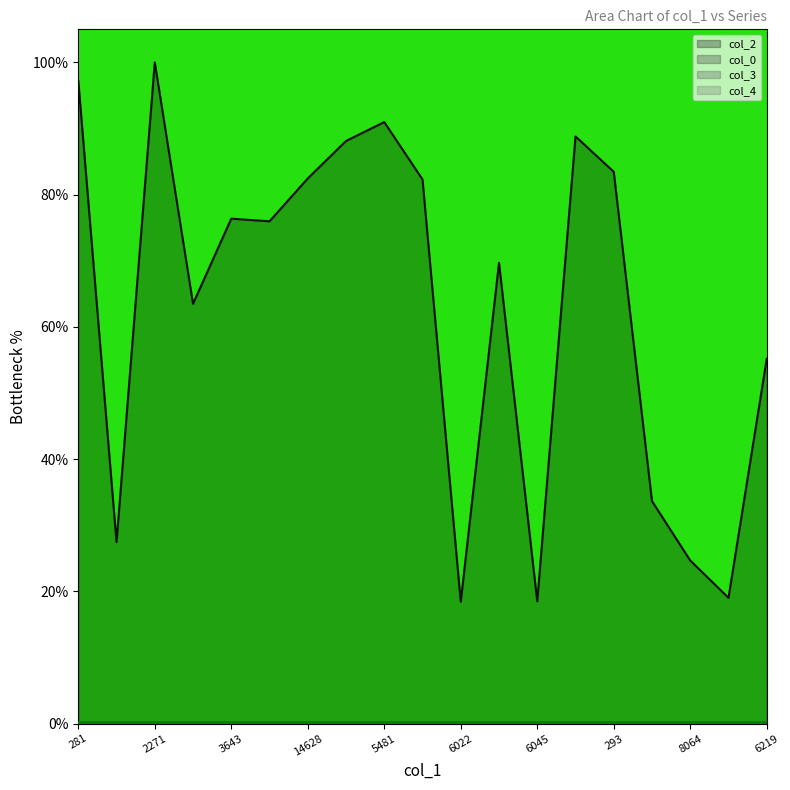

What is the total value across all series at 13188?

69.8